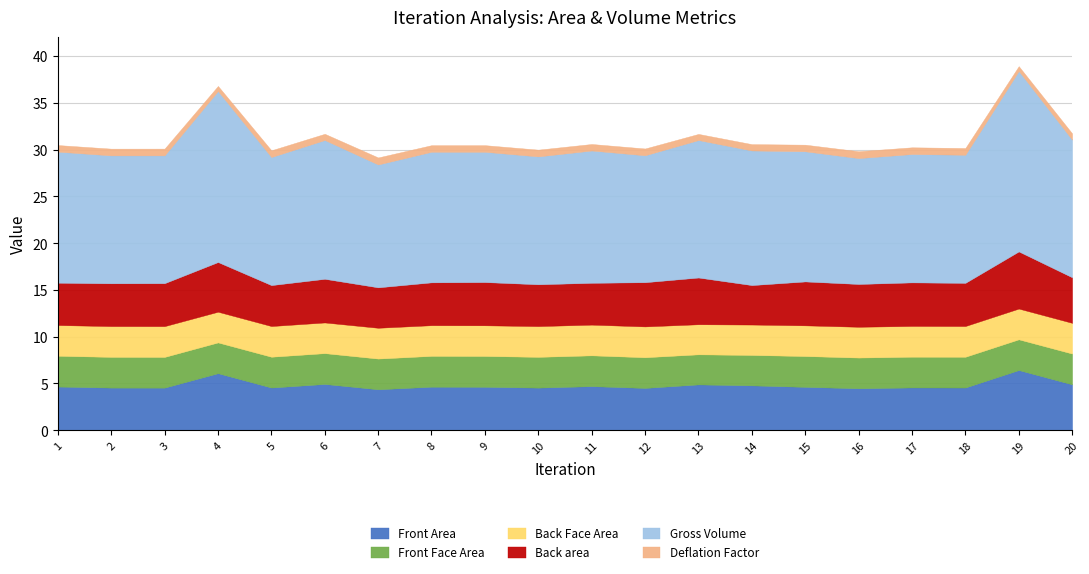

What is the sum of the Front Area values at 14 and 17?

9.4